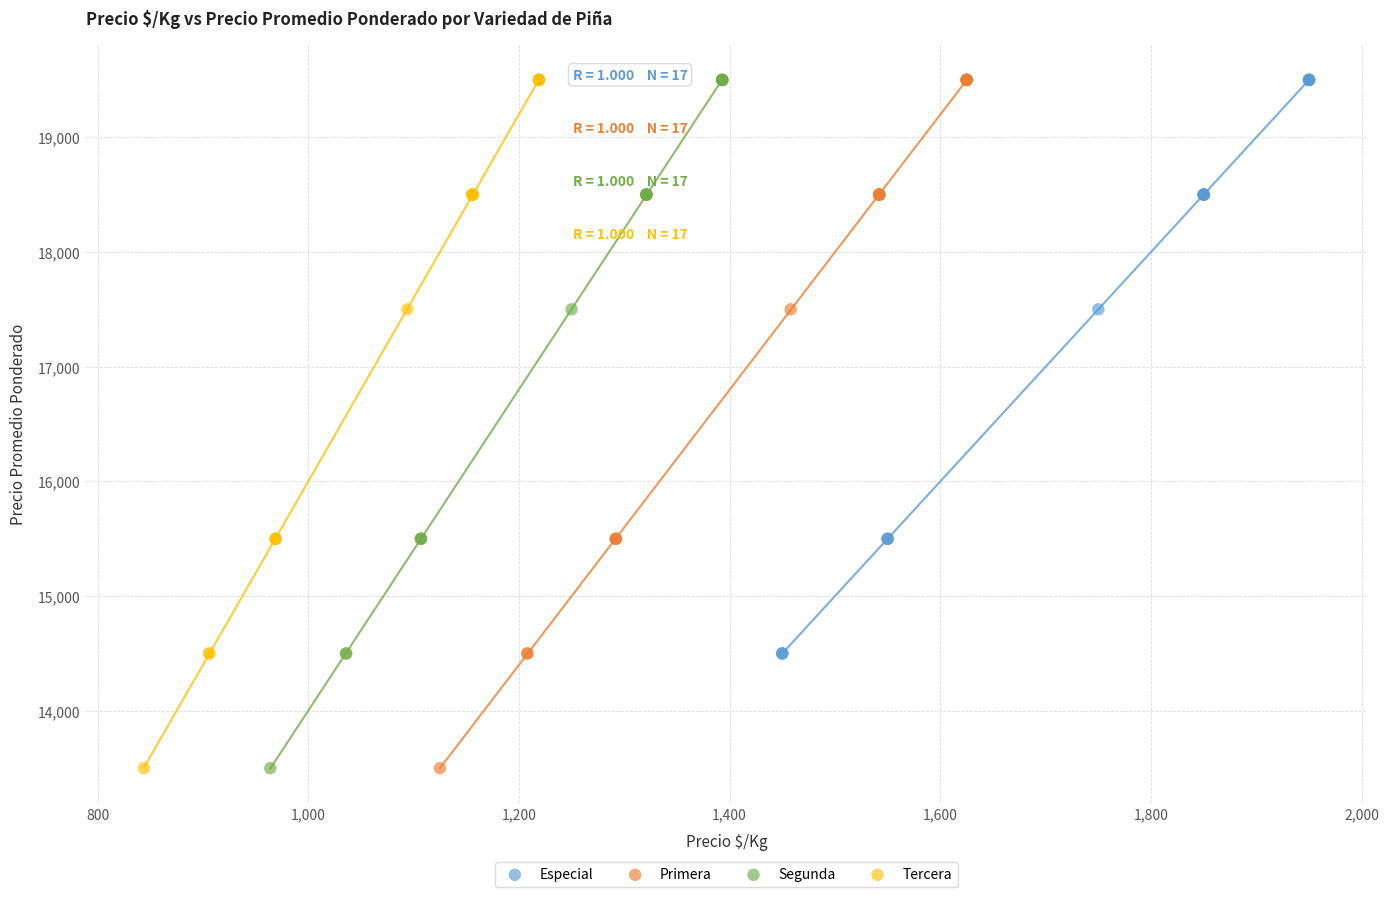

What are all the series names shown in the legend?

Especial, Primera, Segunda, Tercera